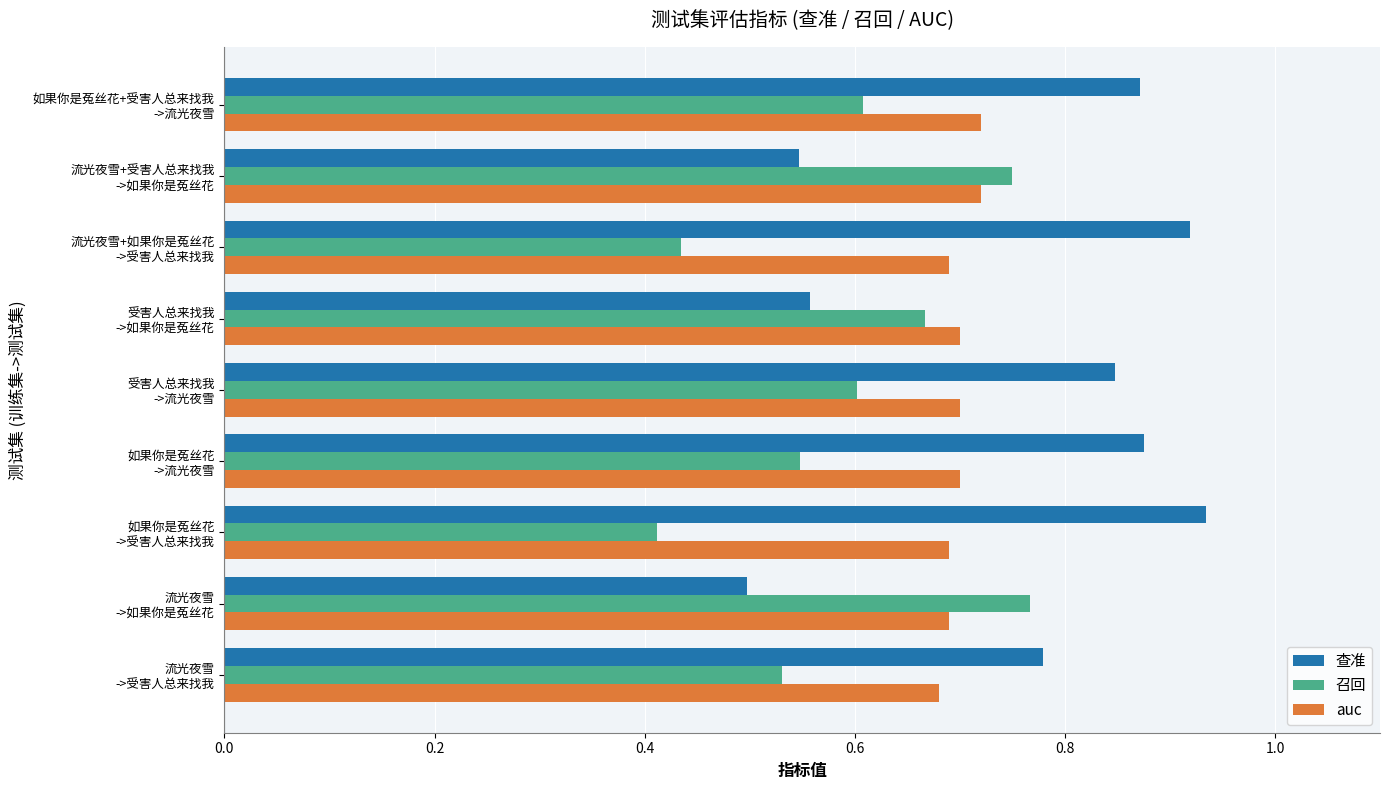

What is the difference between the second highest and second lowest values in the 召回 series?

0.3